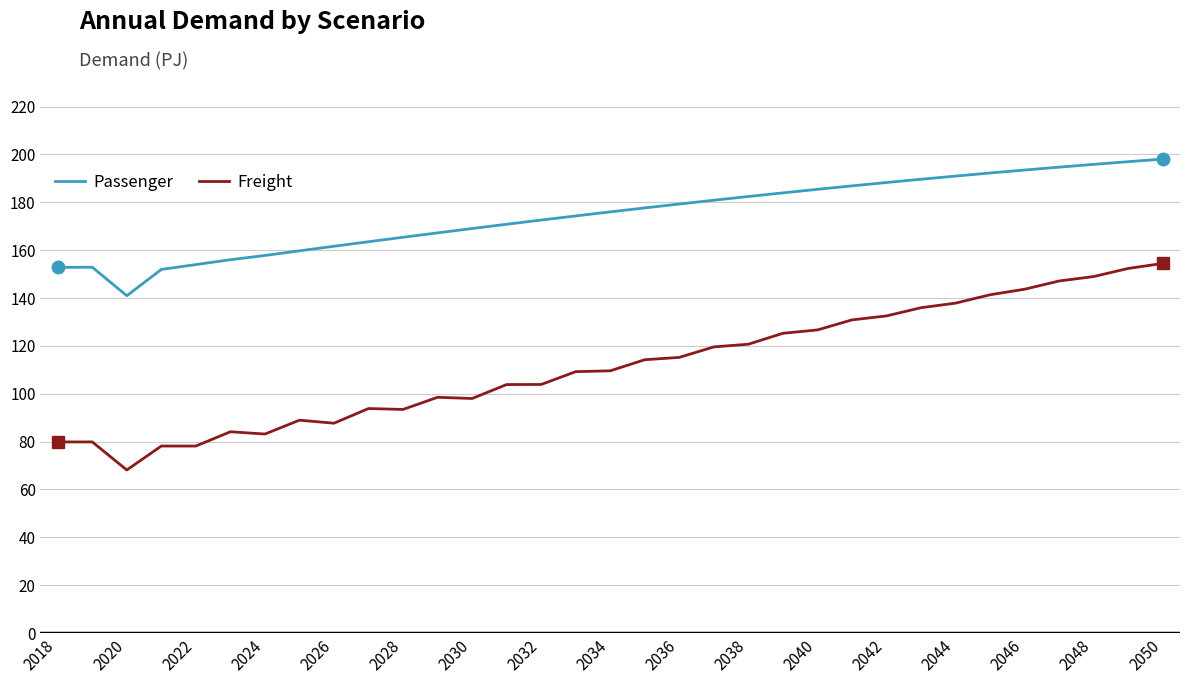

List the series in order of their peak value, highest first.

Passenger, Freight